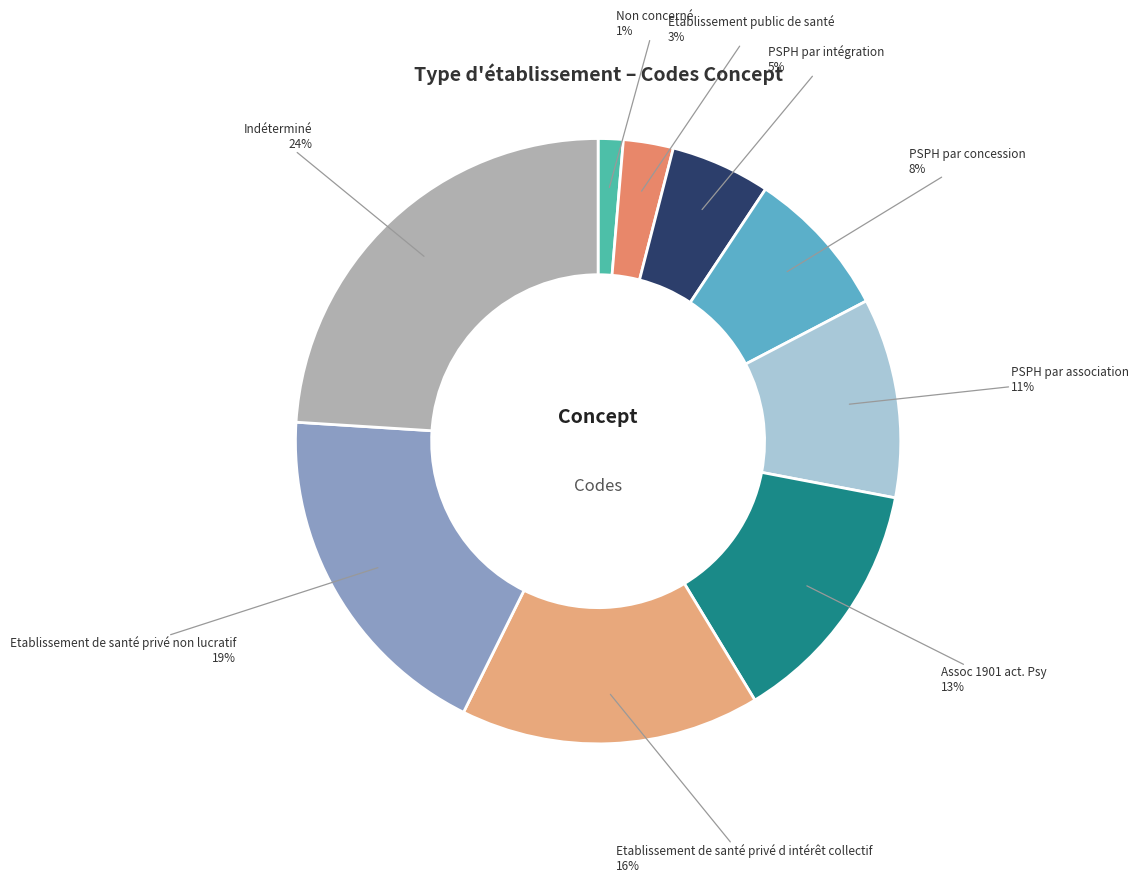

Between PSPH par association and Indéterminé, which is larger?

Indéterminé